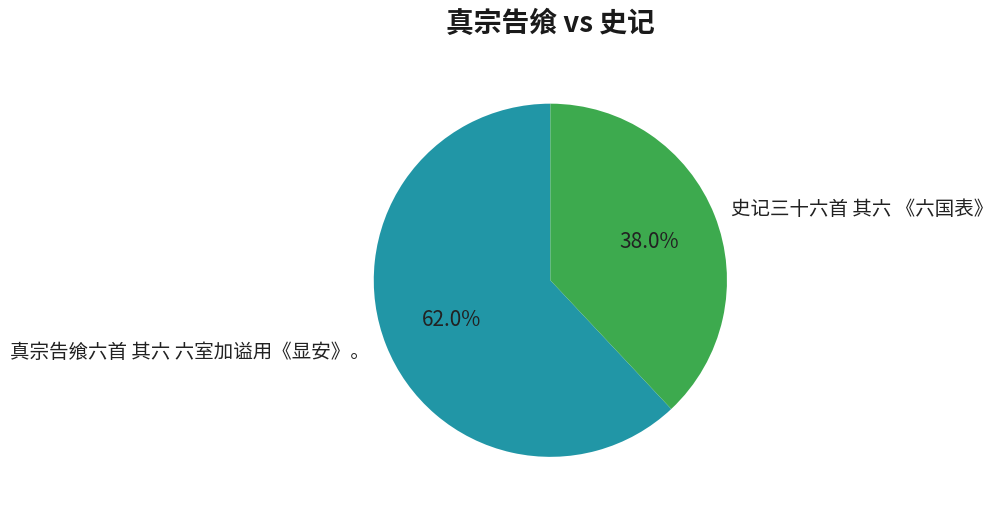

Is there any slice that represents more than half of the pie?

Yes